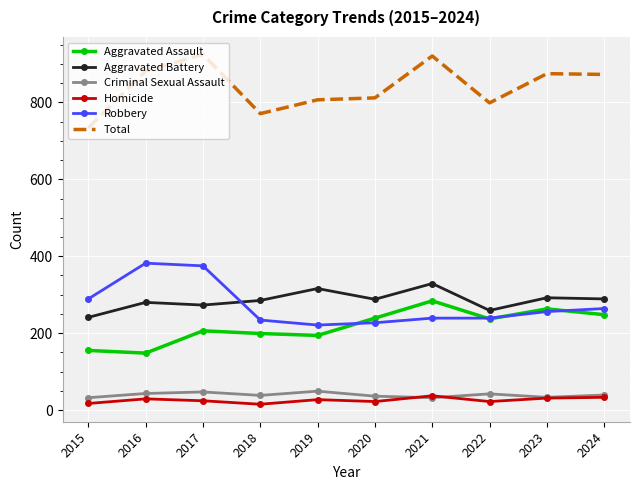

True or false: Aggravated Assault has more than 2 points higher than both neighbors.

True